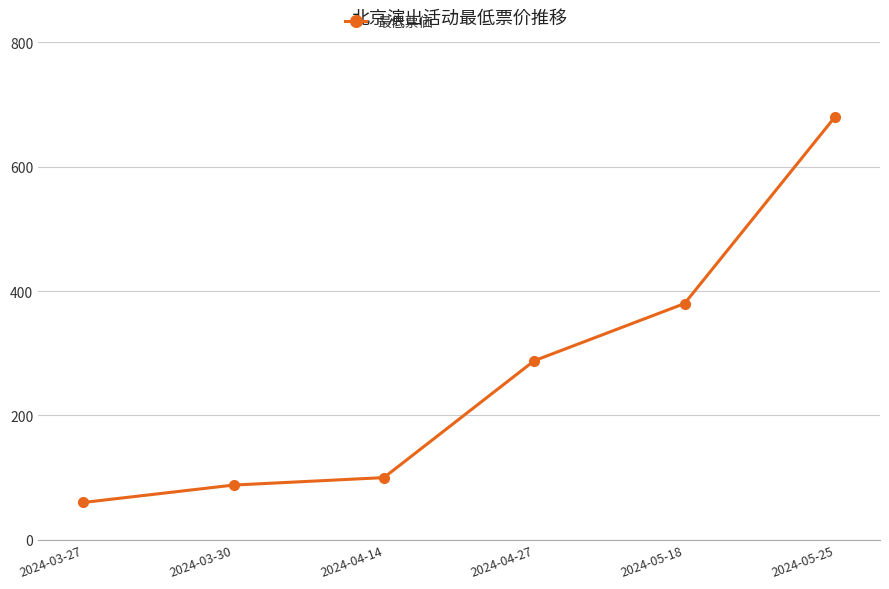

What value does the data have at 2024-04-14?

100